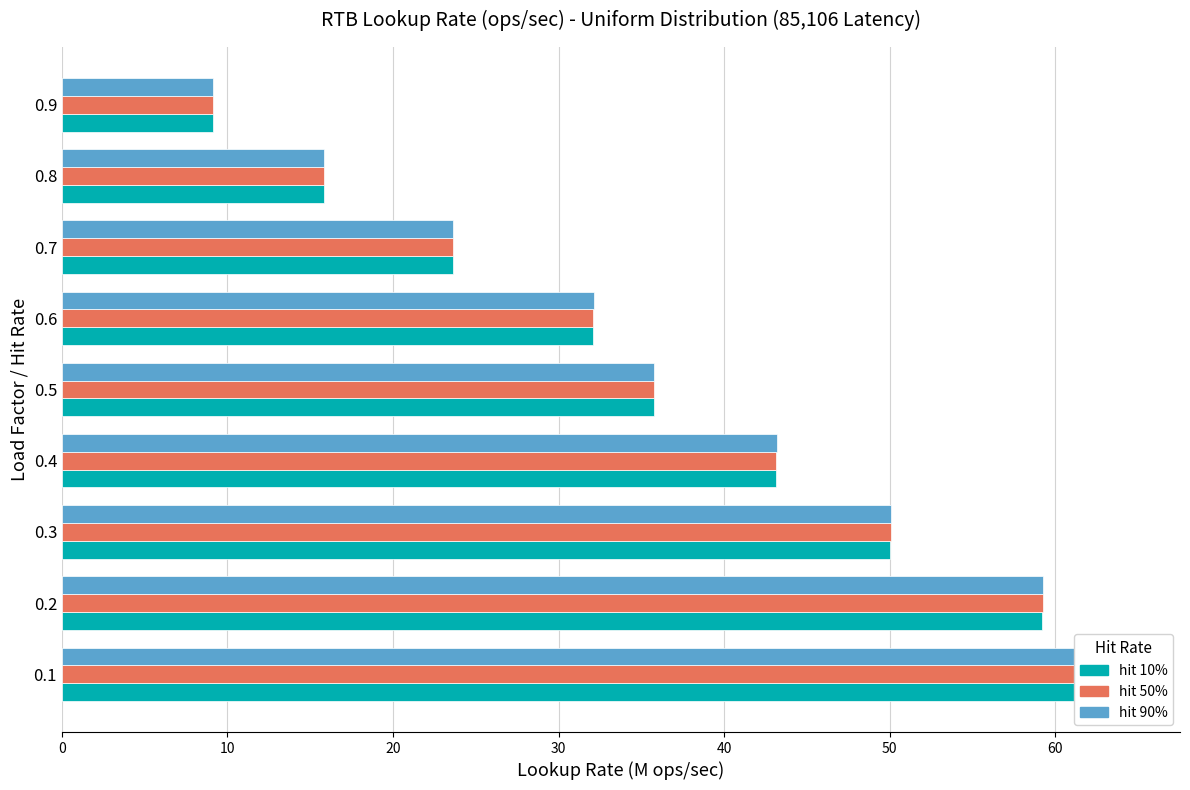

What is the maximum value shown in the chart?

64.3